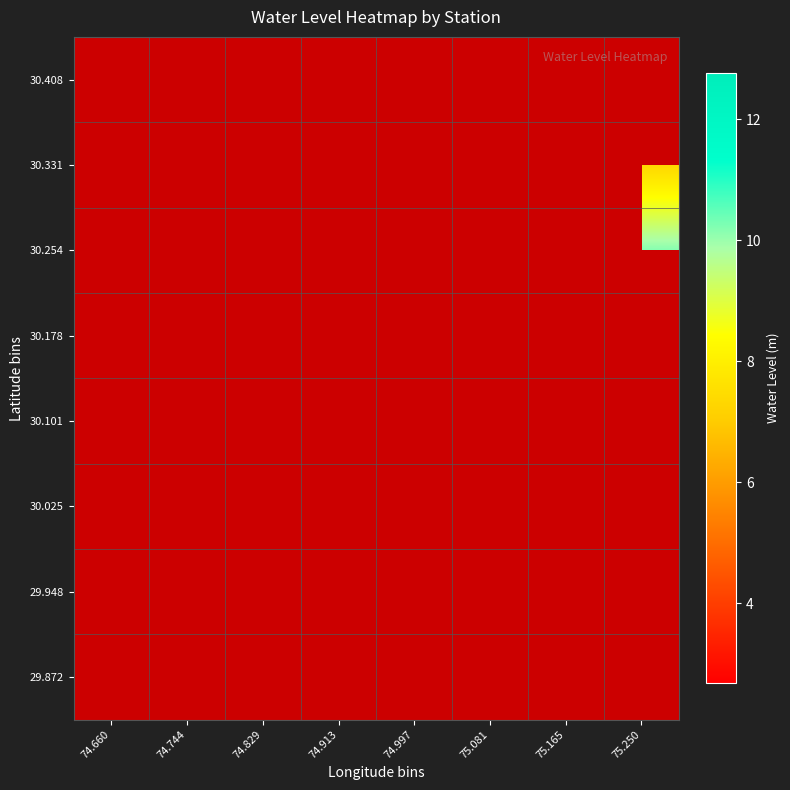

What is the smallest value displayed?

2.7